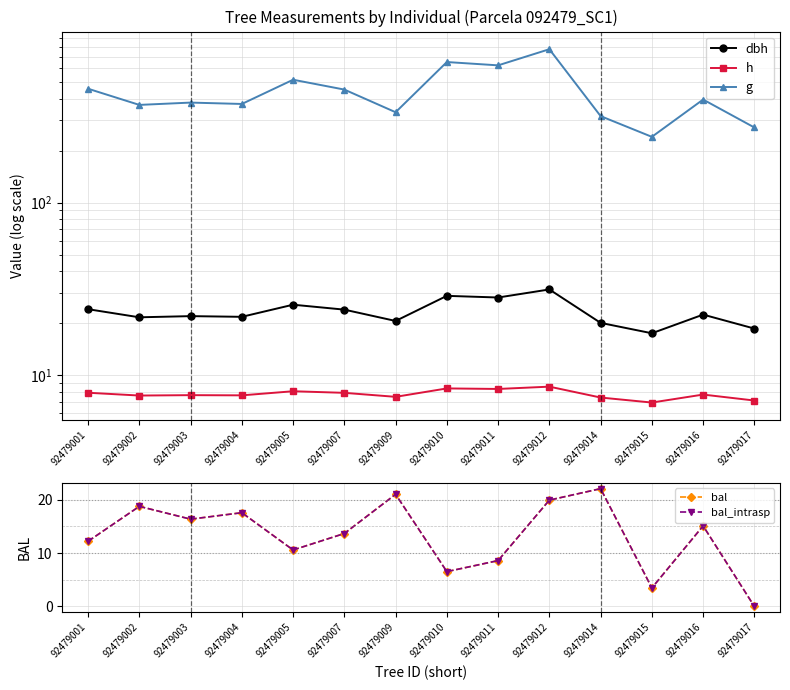

True or false: bal and g cross at least once.

False